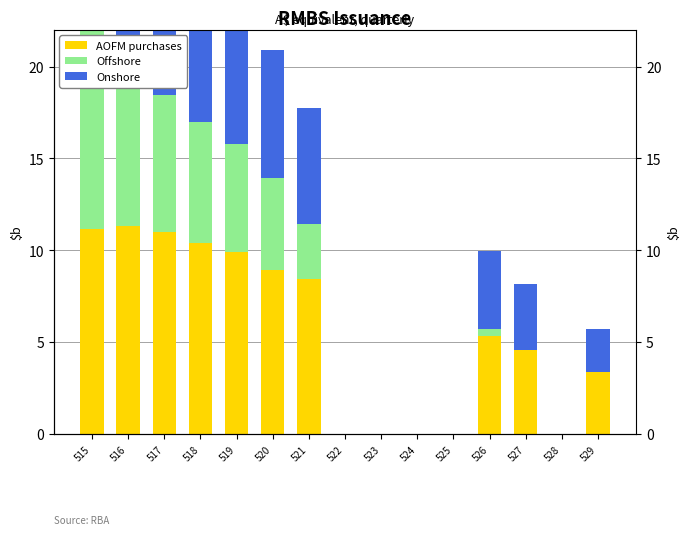

Rank the categories by AOFM purchases value from lowest to highest.

522, 523, 524, 525, 528, 529, 527, 526, 521, 520, 519, 518, 517, 515, 516